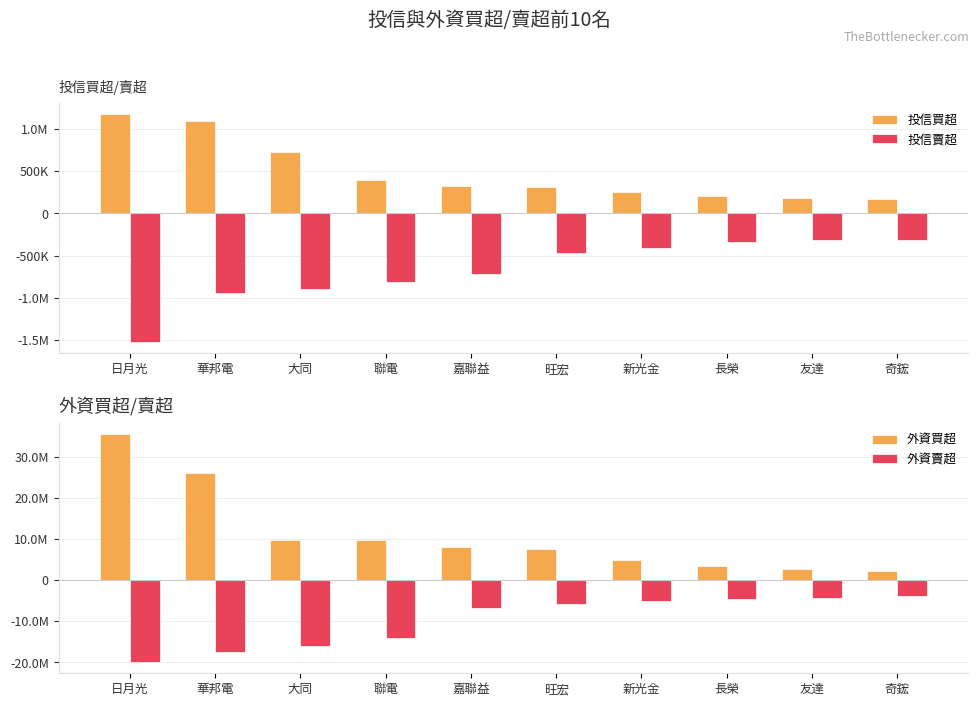

How many bars are there in total?

40